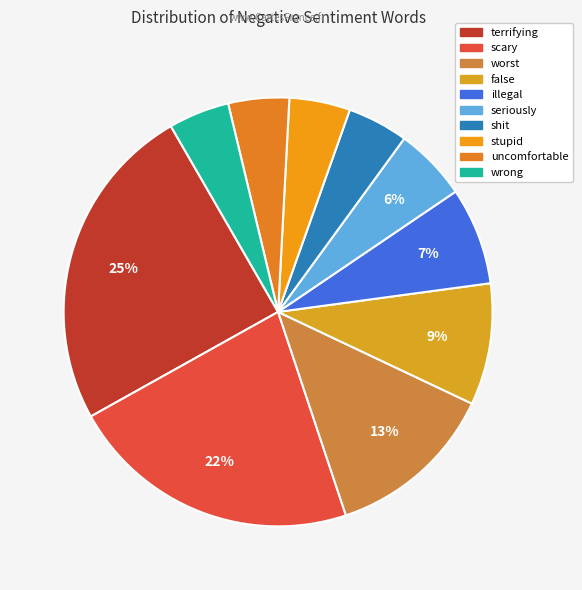

Which category has the biggest portion of the pie?

terrifying